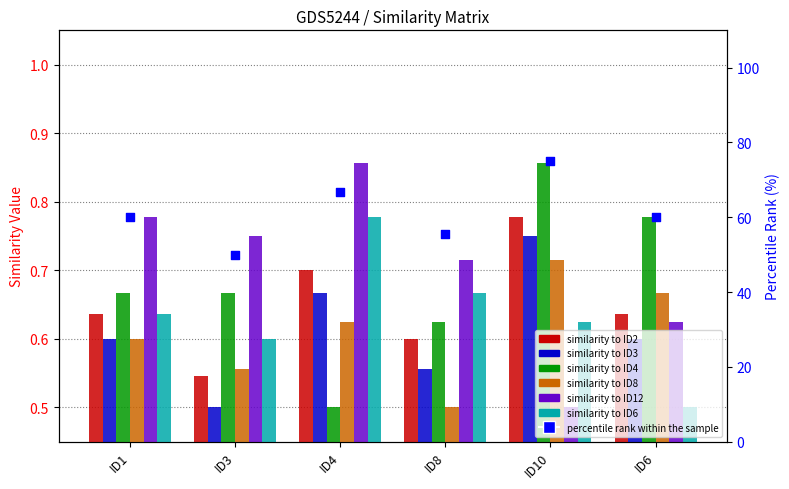

Which series contains the lowest Y value?

ID3